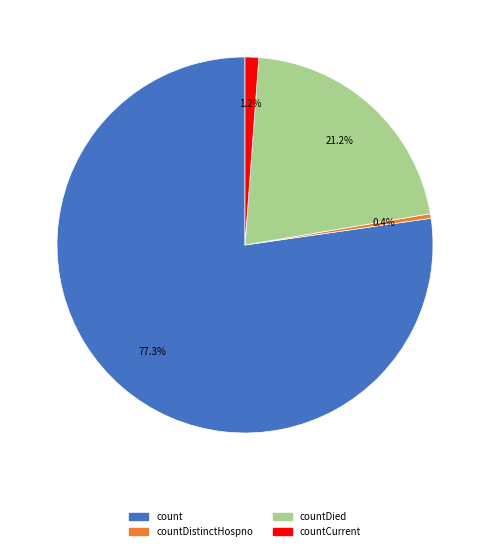

Which slice is the smallest?

countDistinctHospno